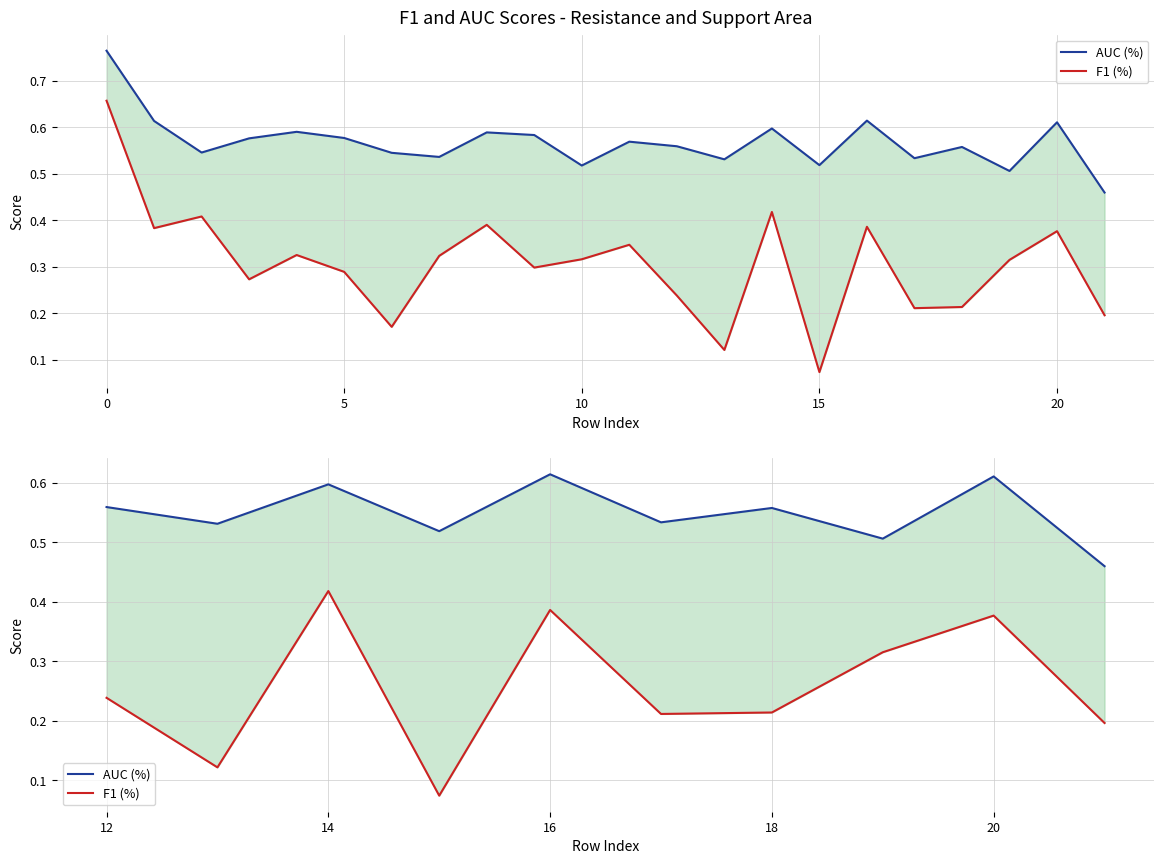

How many series are shown in this chart?

2